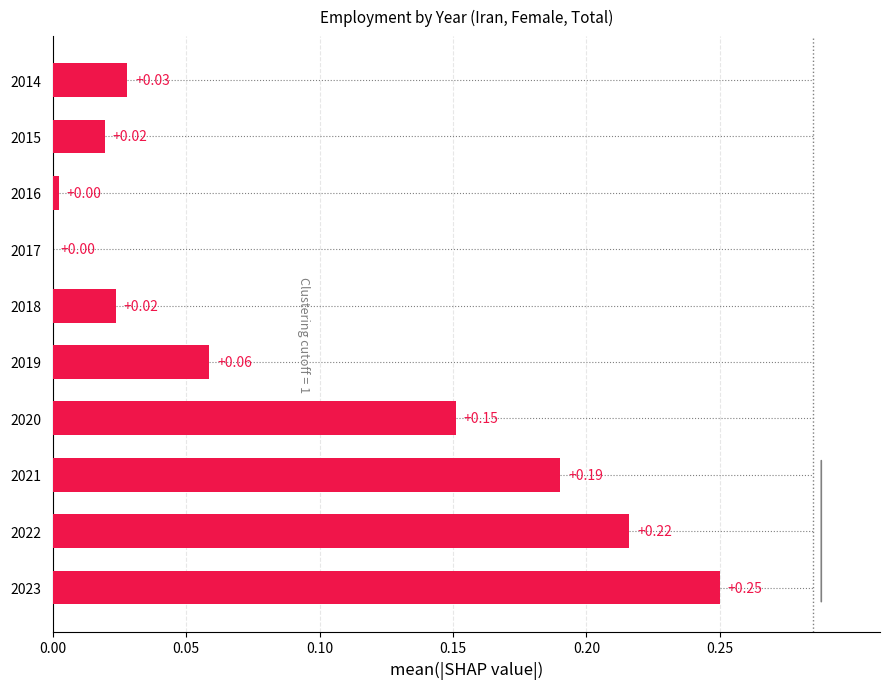

What is the sum of all values?

0.9